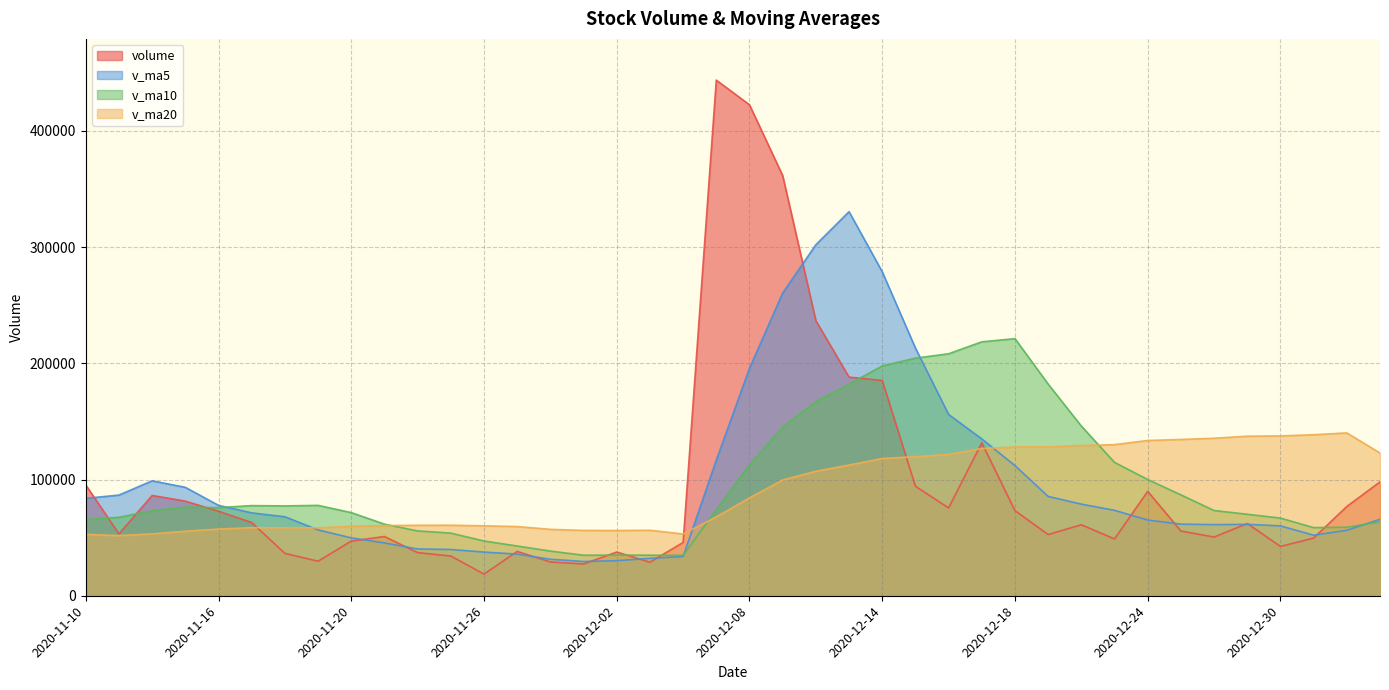

Between which two adjacent categories do volume and v_ma20 first intersect?

2020-11-17 and 2020-11-18